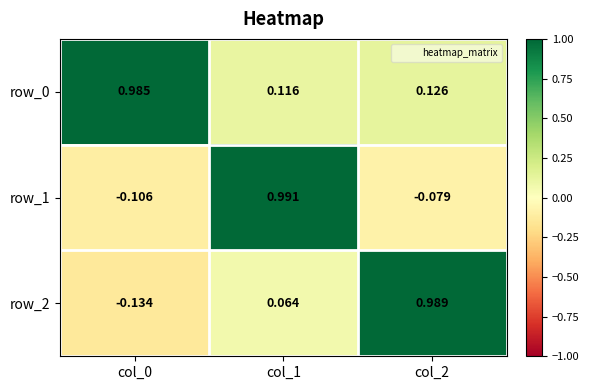

Is the value of row_1 at col_2 greater than the value of row_2 at col_1?

No